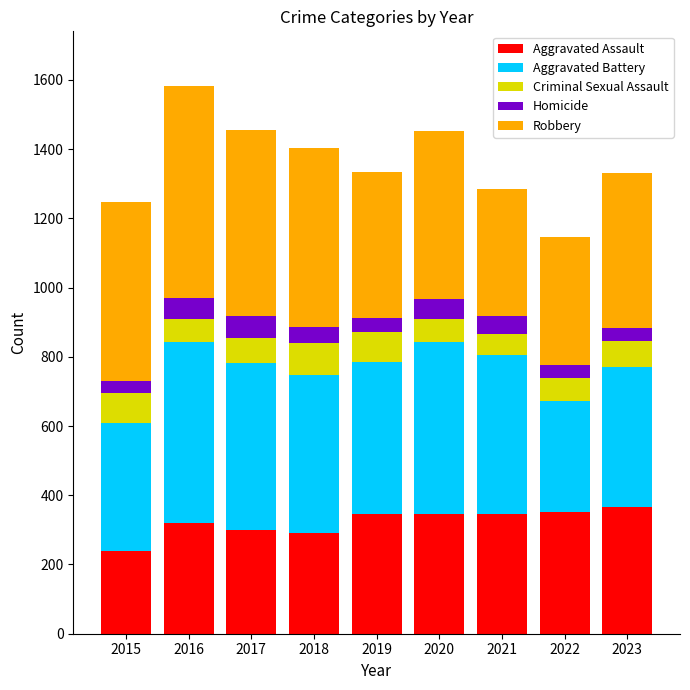

At which category is the sum across all series the highest?

2016